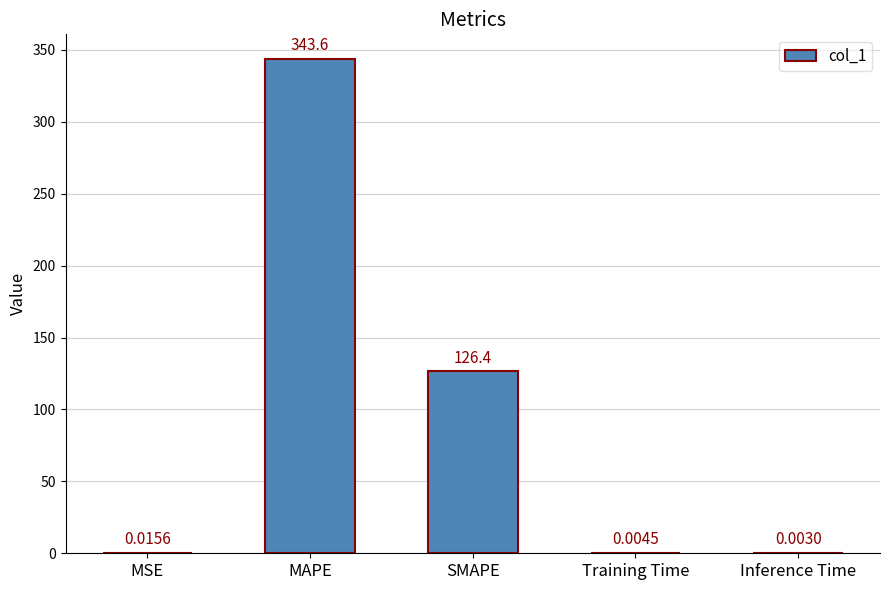

Where is the data nearest to the value 171?

SMAPE